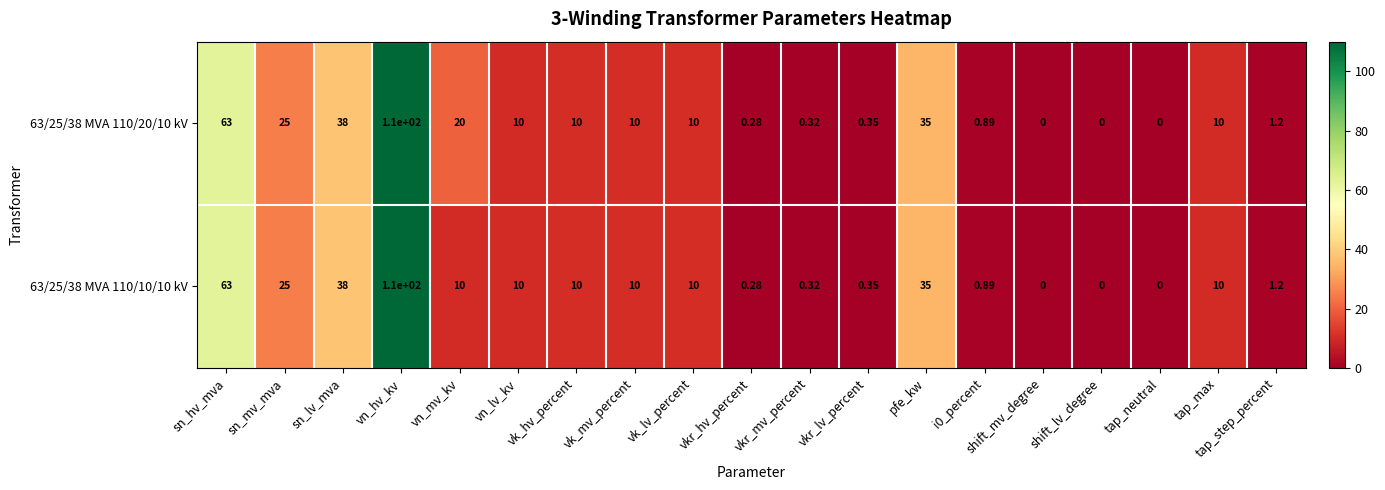

At which category is the sum across all series the highest?

vn_hv_kv